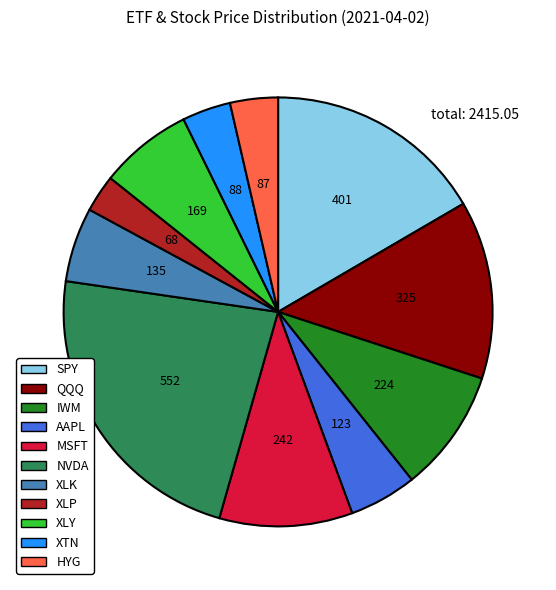

Which has a higher value, HYG or XLY?

XLY